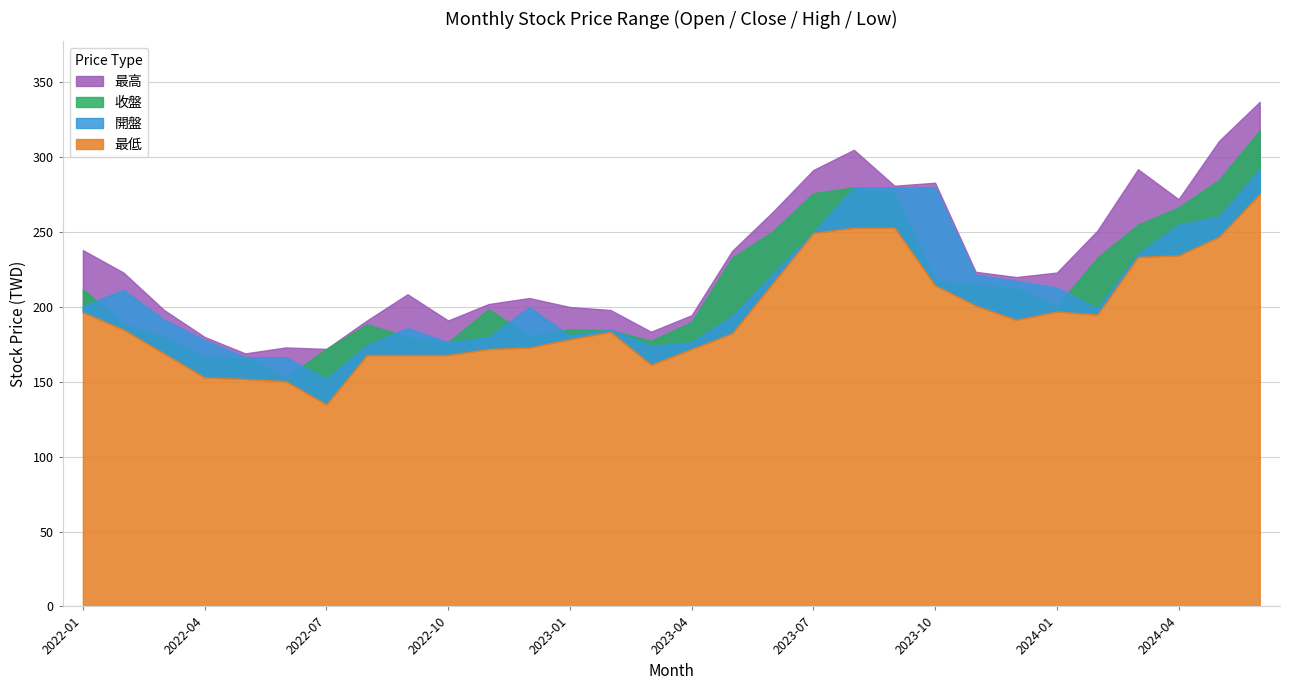

What value does the 最低 series have at 2022-06?

150.5